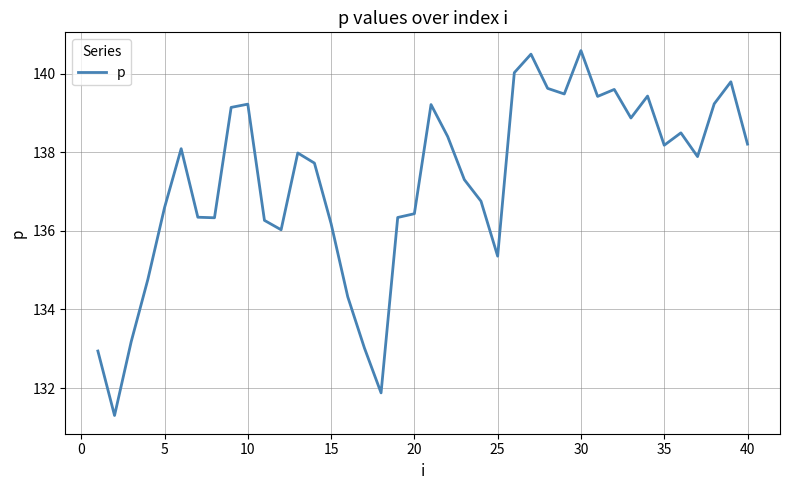

What is the difference between the second highest and minimum values?

9.2